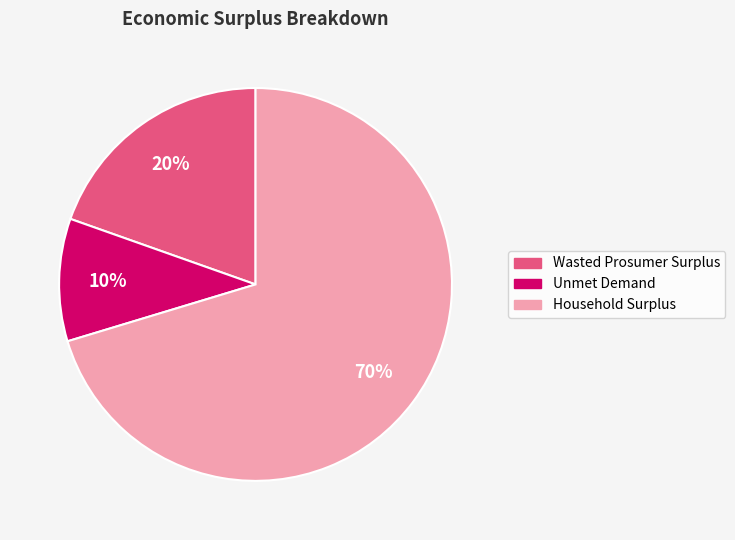

Is there any slice that represents more than half of the pie?

Yes